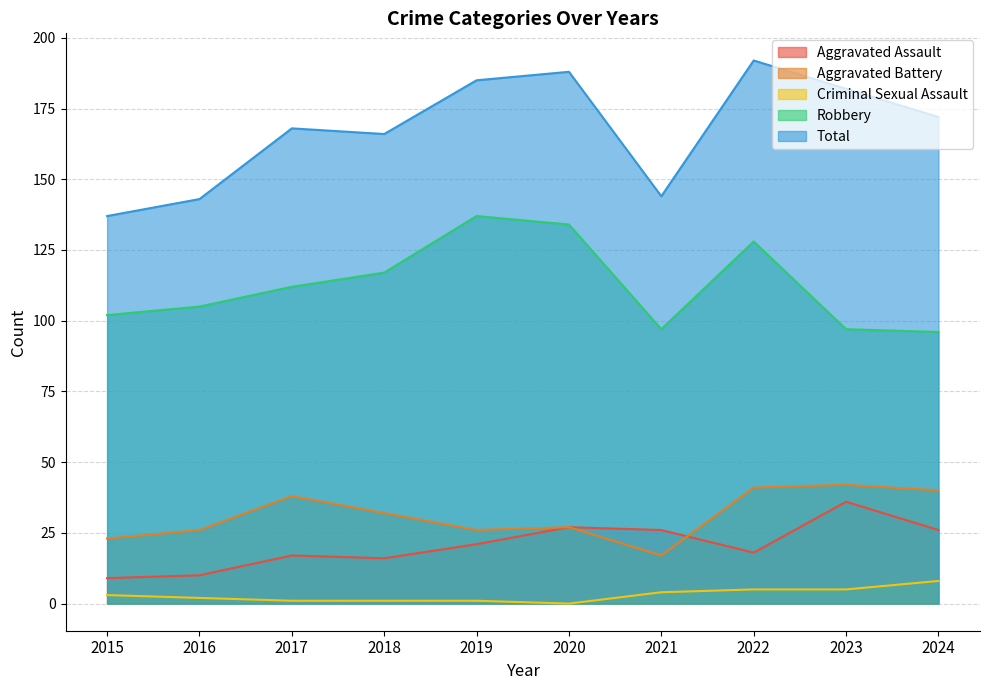

Is it true that Robbery equals 128 at 2022?

True